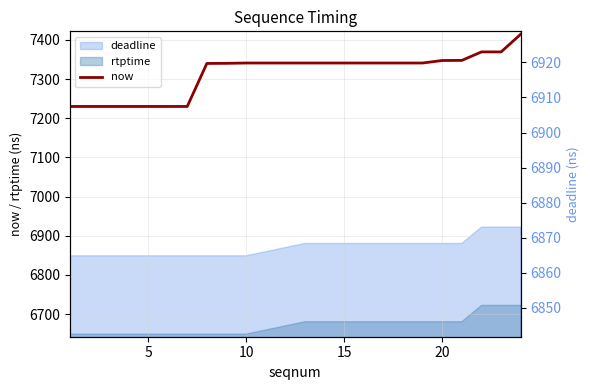

What is the minimum value for now?

7230.0